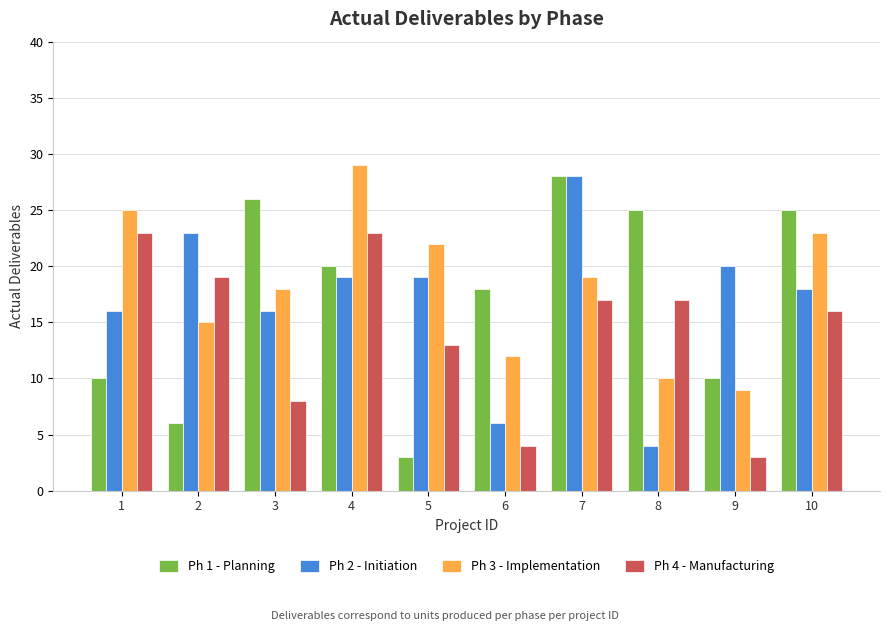

Reading left to right, what are all the values shown in this chart?

Ph 1 - Planning: 1=10	2=6	3=26	4=20	5=3	6=18	7=28	8=25	9=10	10=25
Ph 2 - Initiation: 1=16	2=23	3=16	4=19	5=19	6=6	7=28	8=4	9=20	10=18
Ph 3 - Implementation: 1=25	2=15	3=18	4=29	5=22	6=12	7=19	8=10	9=9	10=23
Ph 4 - Manufacturing: 1=23	2=19	3=8	4=23	5=13	6=4	7=17	8=17	9=3	10=16